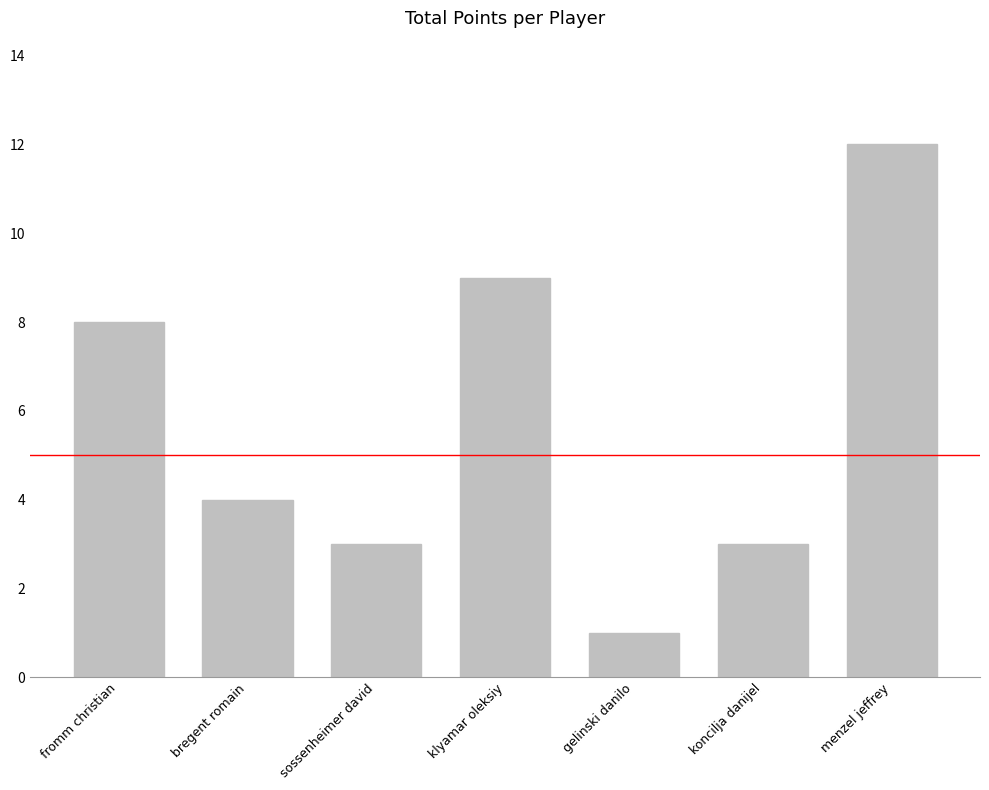

The chart shows a value of 3 at menzel jeffrey. True or false?

False